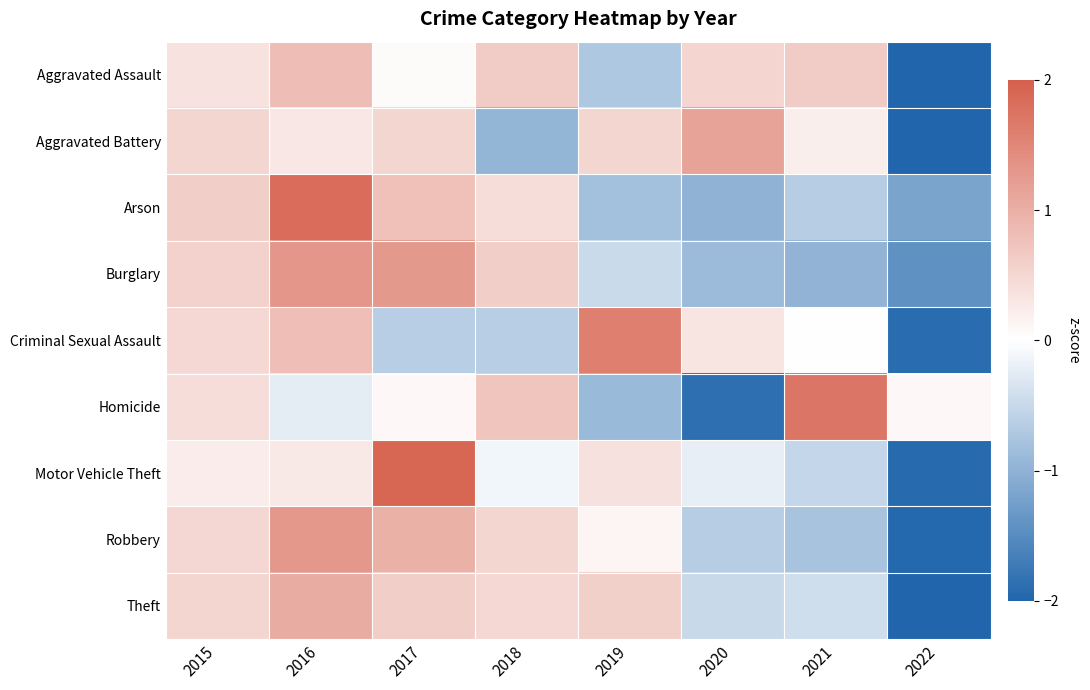

What is the smallest value displayed?

-2.4